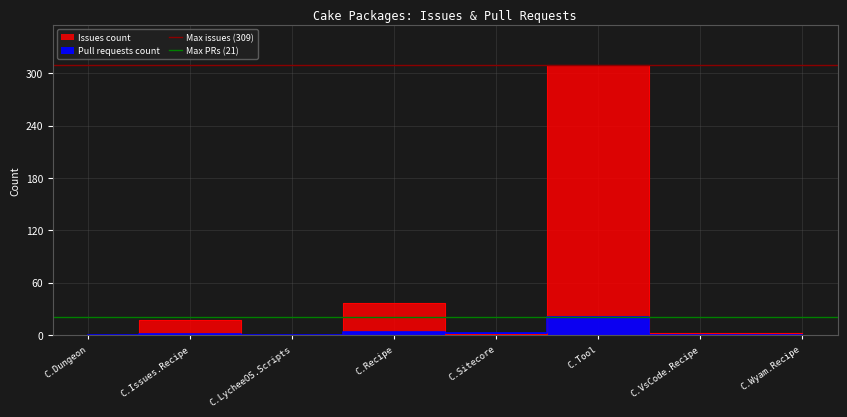

Which label corresponds to the smallest value in the chart?

C.Dungeon